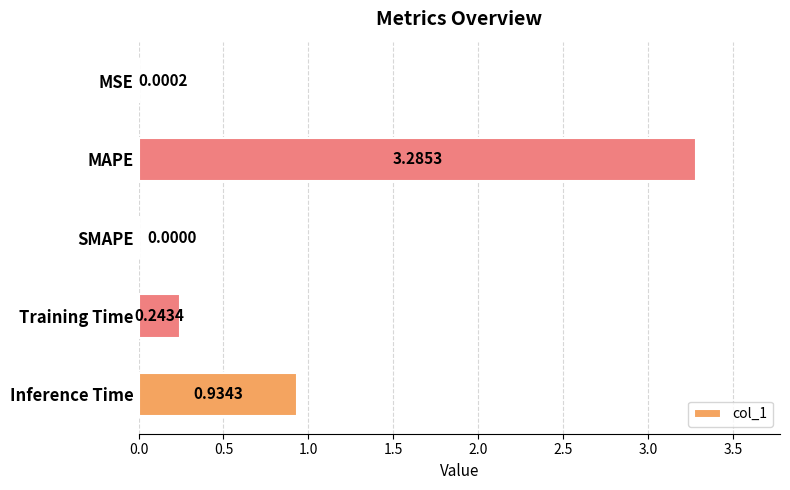

What is the change in value from MSE to Training Time?

+0.2